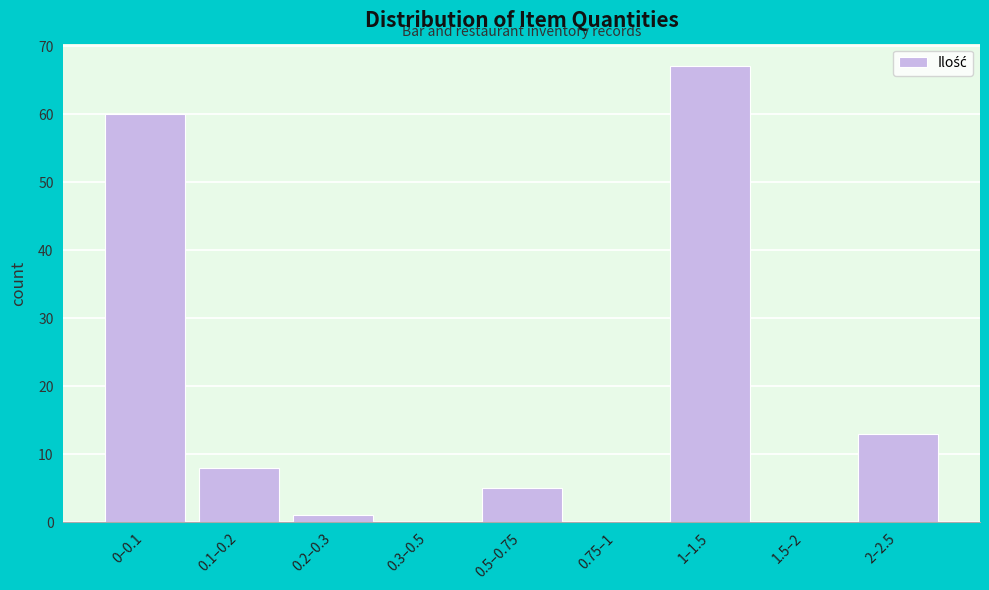

Reading left to right, what are all the values shown in this chart?

0–0.1=60	0.1–0.2=8	0.2–0.3=1	0.3–0.5=0	0.5–0.75=5	0.75–1=0	1–1.5=67	1.5–2=0	2–2.5=13